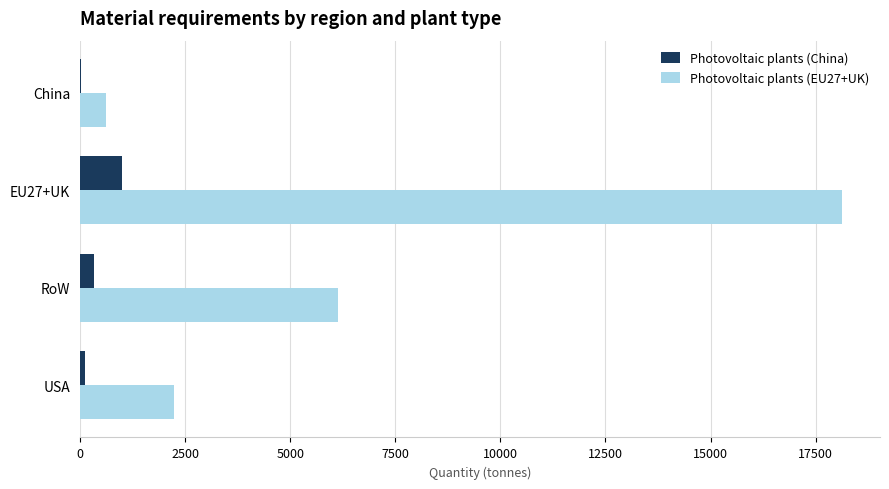

Which series has the largest total across all categories?

Photovoltaic plants (EU27+UK)